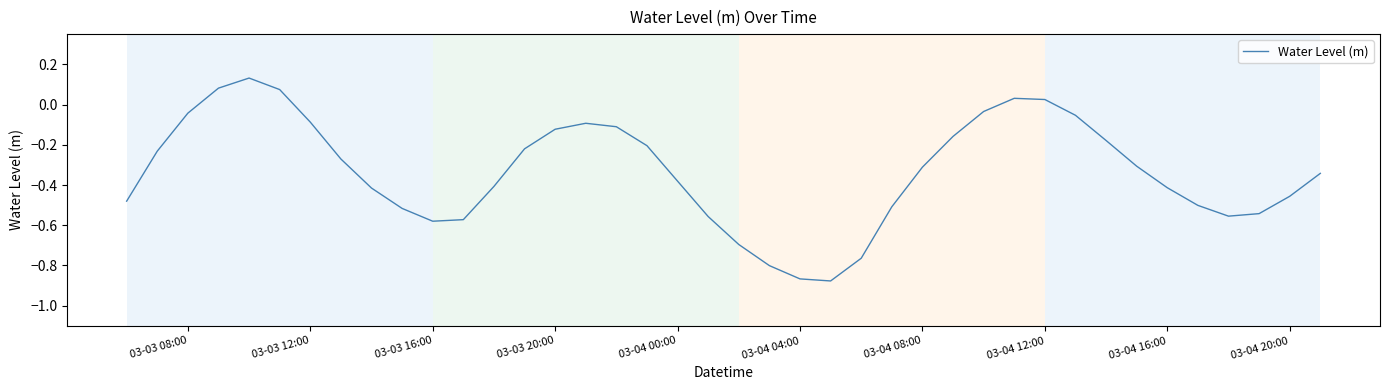

What is the difference between the maximum and minimum values?

1.0